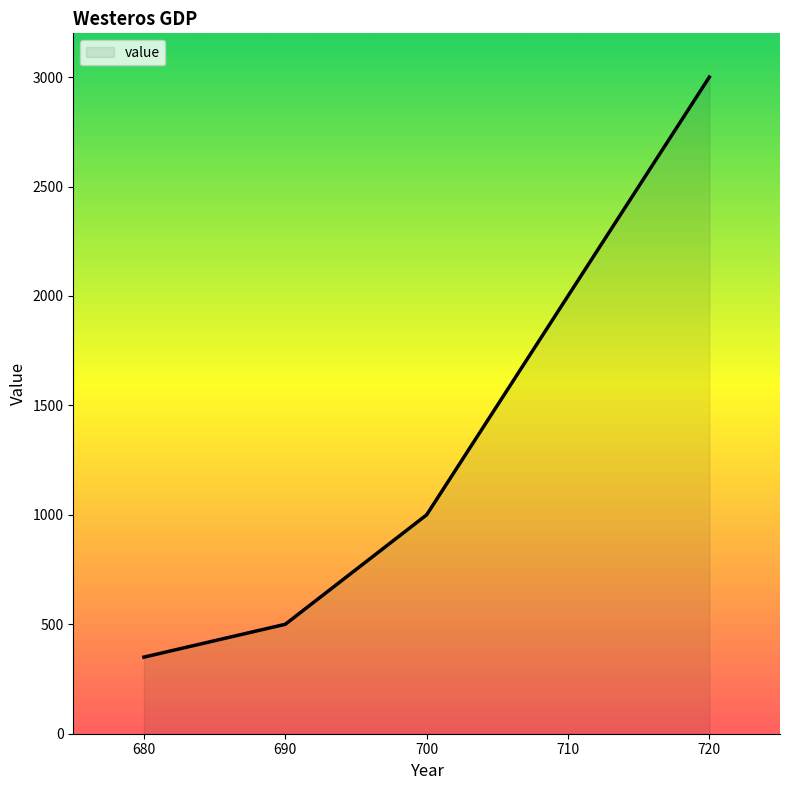

Reading left to right, transcribe all the data shown in this chart.

350	500	1000	2000	3000